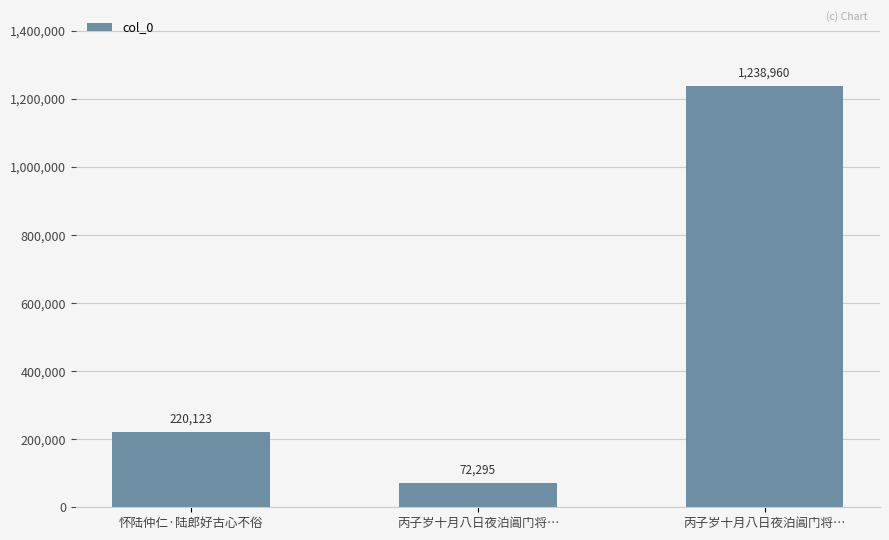

What is the average value?

510459